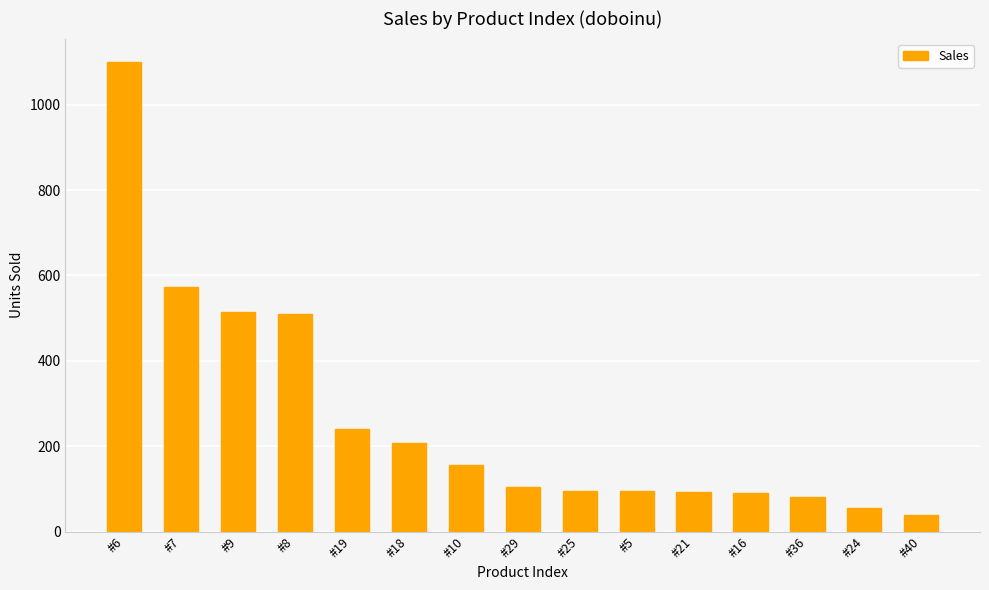

Between #25 and #10, which is larger?

#10